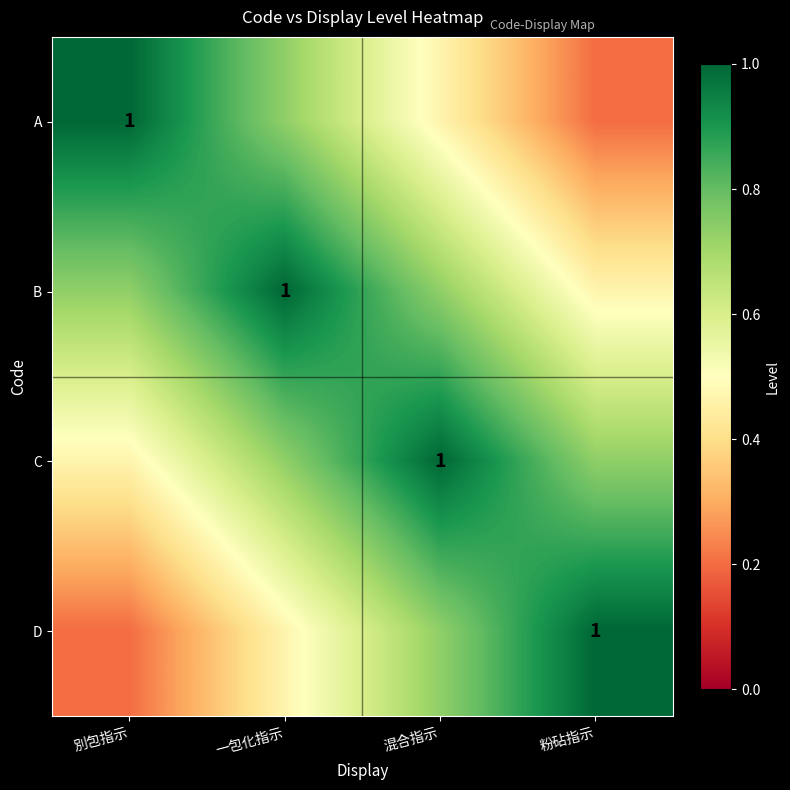

Rank the series by their maximum value, from lowest to highest.

A, B, C, D